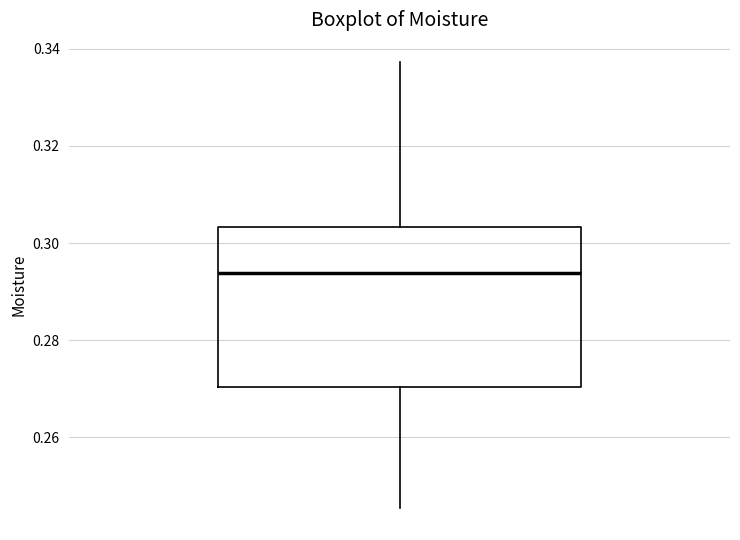

Transcribe this box plot: give where the median line is, the range the box spans, and where the two whiskers end, as read against the y-axis. The values are not printed on the chart, so give them approximately, as read against the axis.

median 0.294, box 0.270 to 0.304, whiskers 0.246 to 0.338